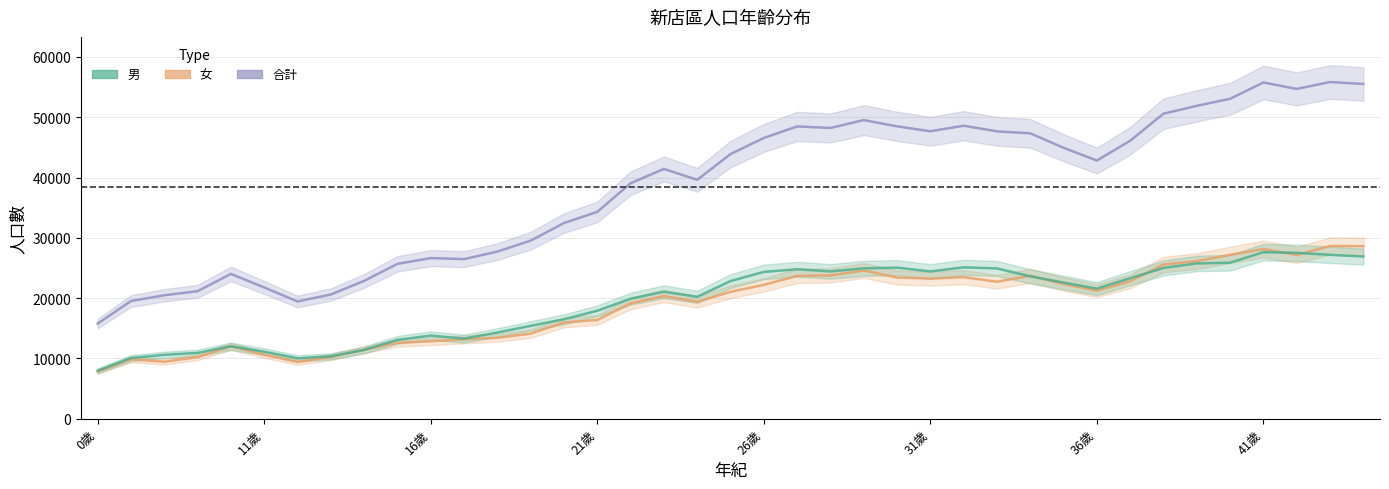

What is the difference between the maximum and minimum values in the 男 series?

19661